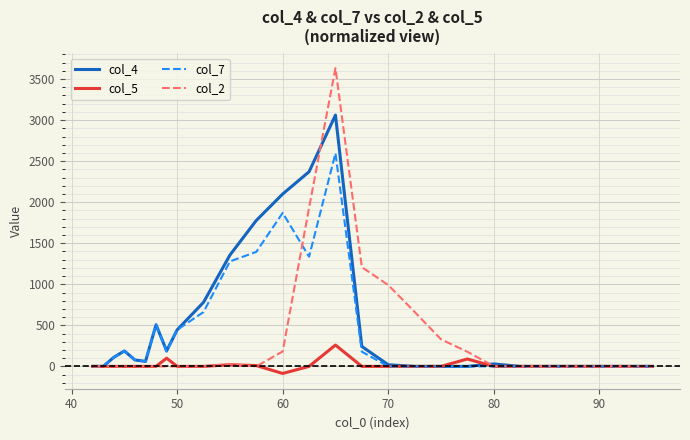

What is the minimum value shown in the chart?

-86